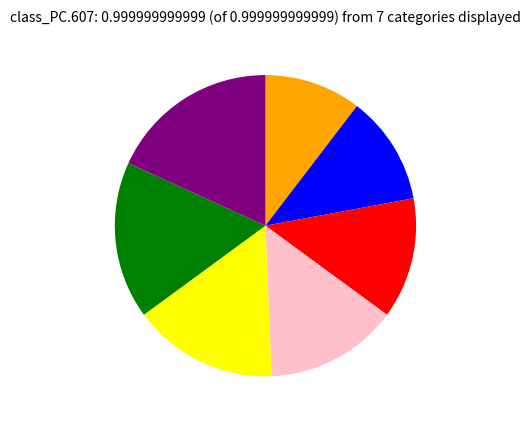

Is there a majority slice in this chart?

No